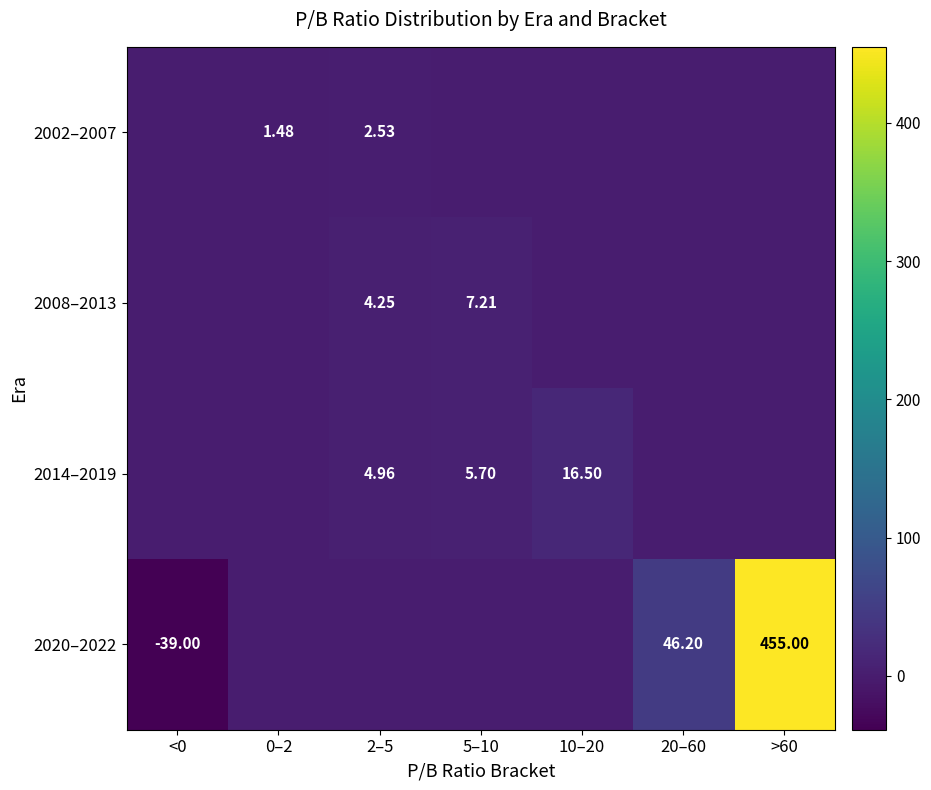

Which series has the widest spread of values?

2020–2022